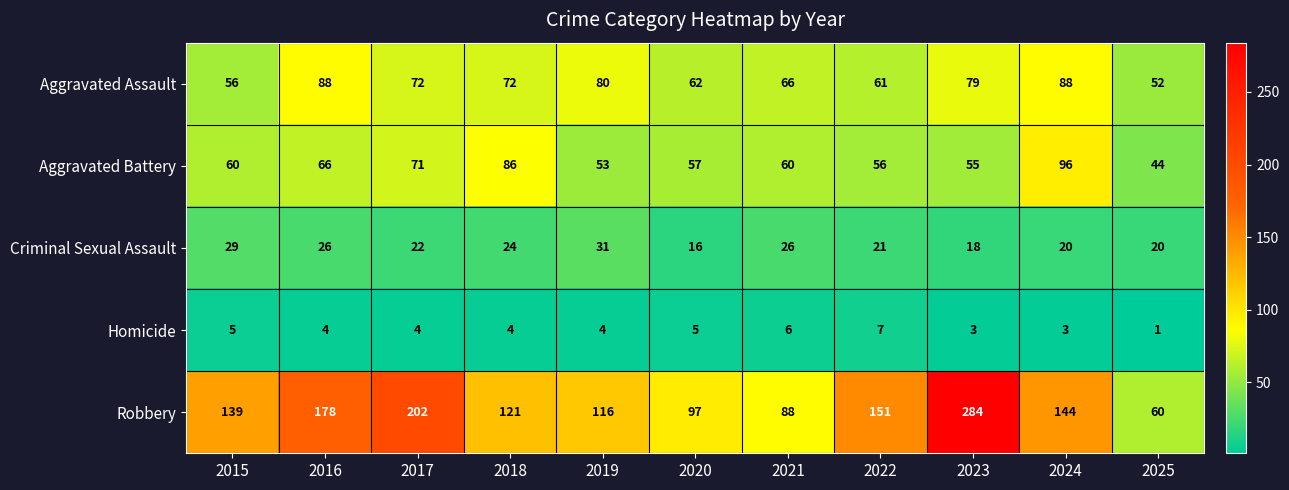

Where is Robbery nearest to the value 172?

2016